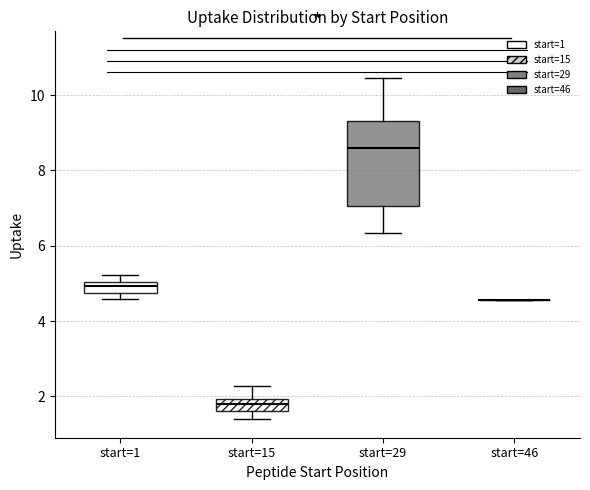

Where does the lower whisker of the box for start=15 end on the y-axis? The values are not printed on the chart, so give them approximately, as read against the axis.

1.4